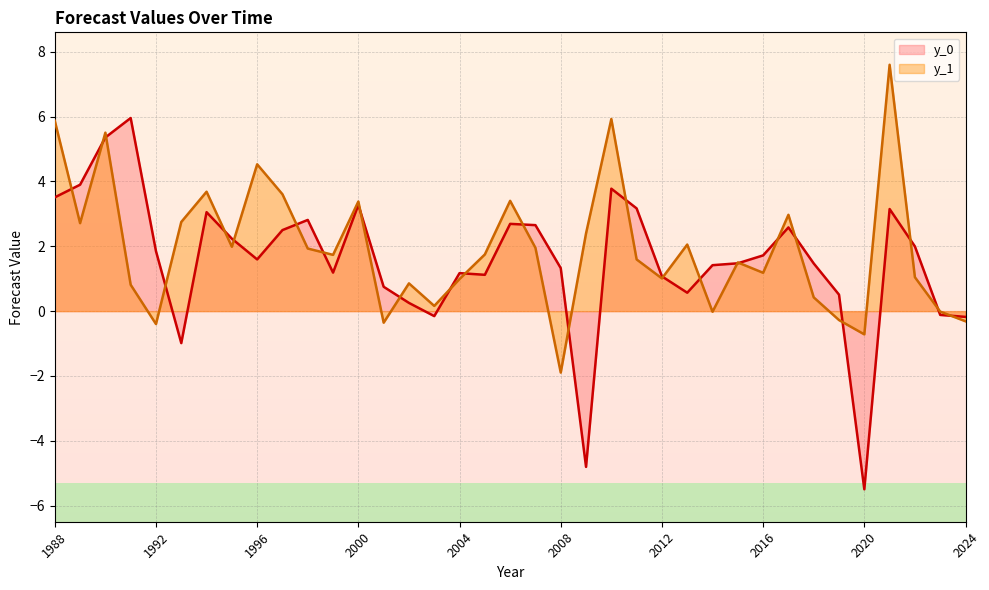

True or false: y_1 has a value of -0.1 at 2019.

False